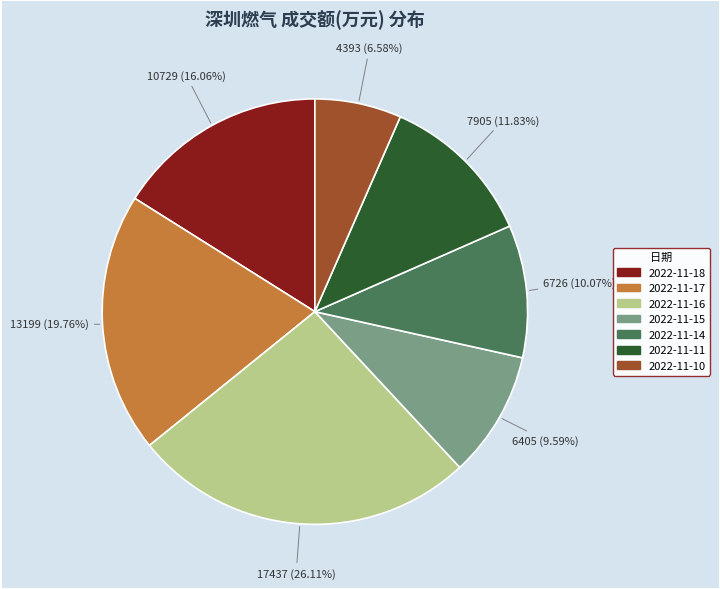

To the nearest percent, what is the average slice percentage?

14%